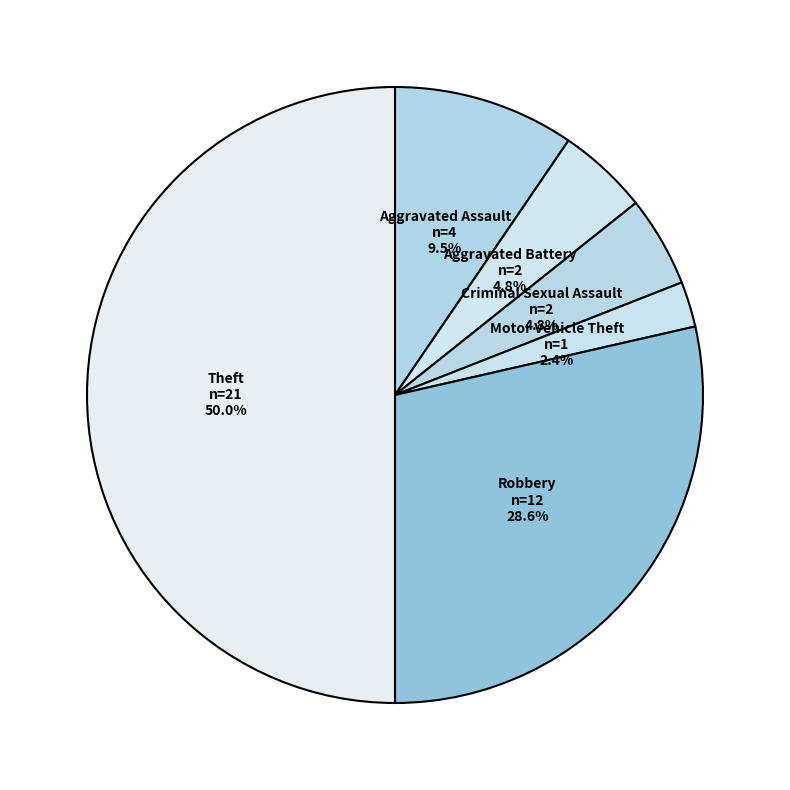

Which has a higher value, Theft or Motor Vehicle Theft?

Theft